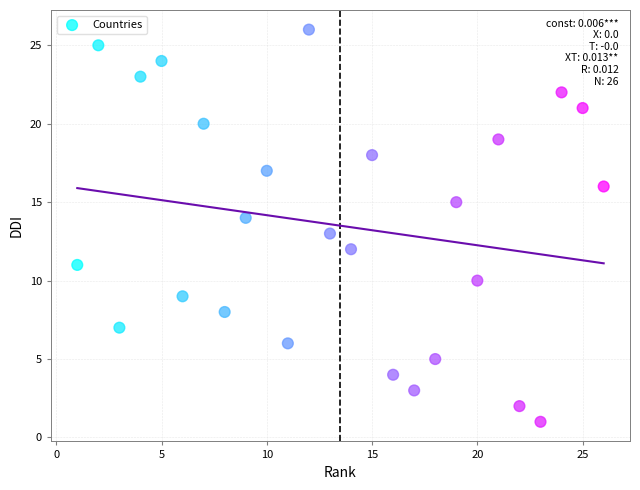

What is the range of X values (max minus min)?

25